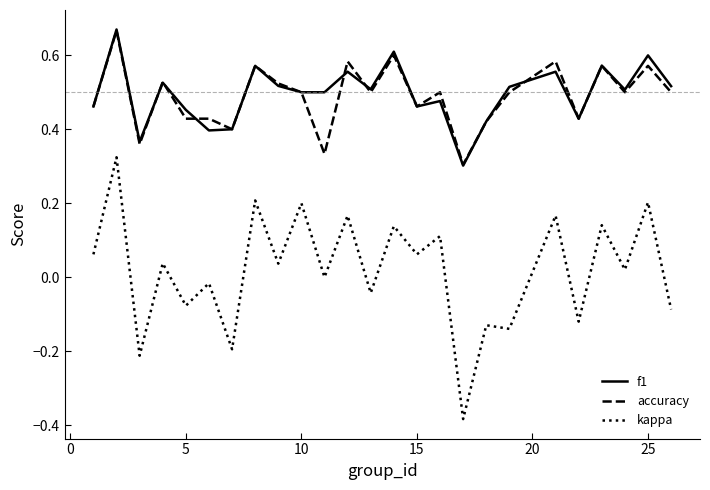

True or false: f1 and kappa intersect in this chart.

False